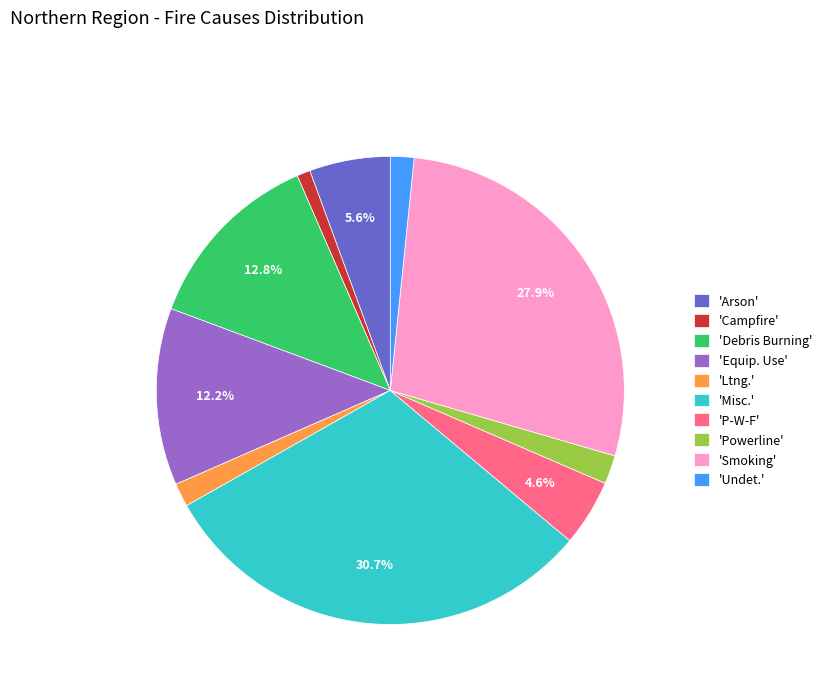

Between 'Debris Burning' and 'P-W-F', which is larger?

'Debris Burning'